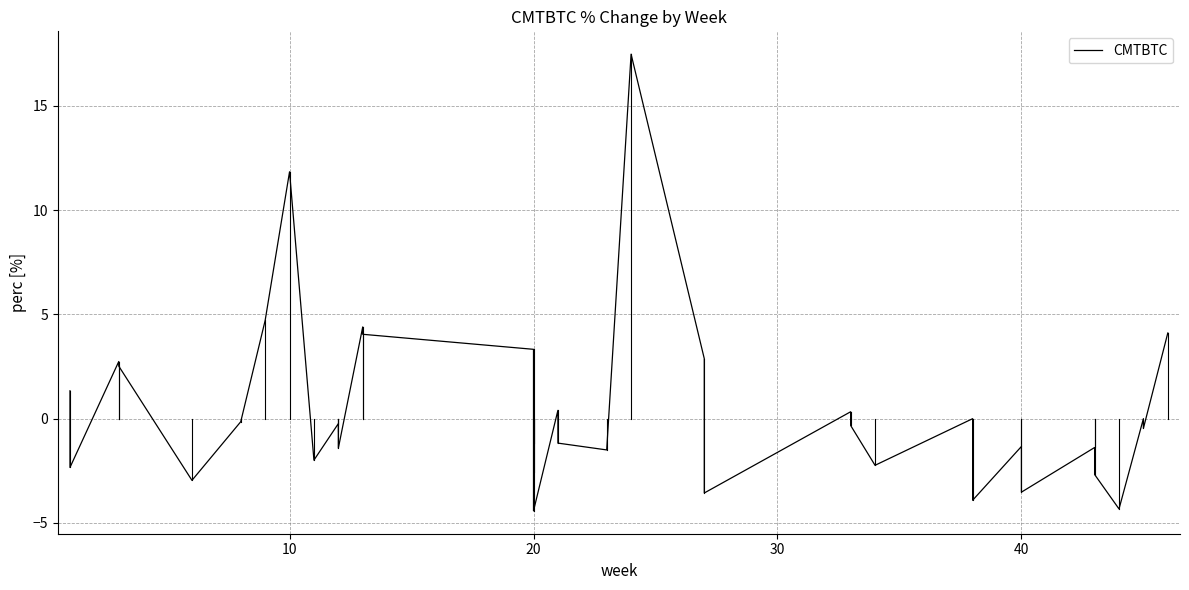

How many interior local valleys (lower than both neighbors) does the data have?

12